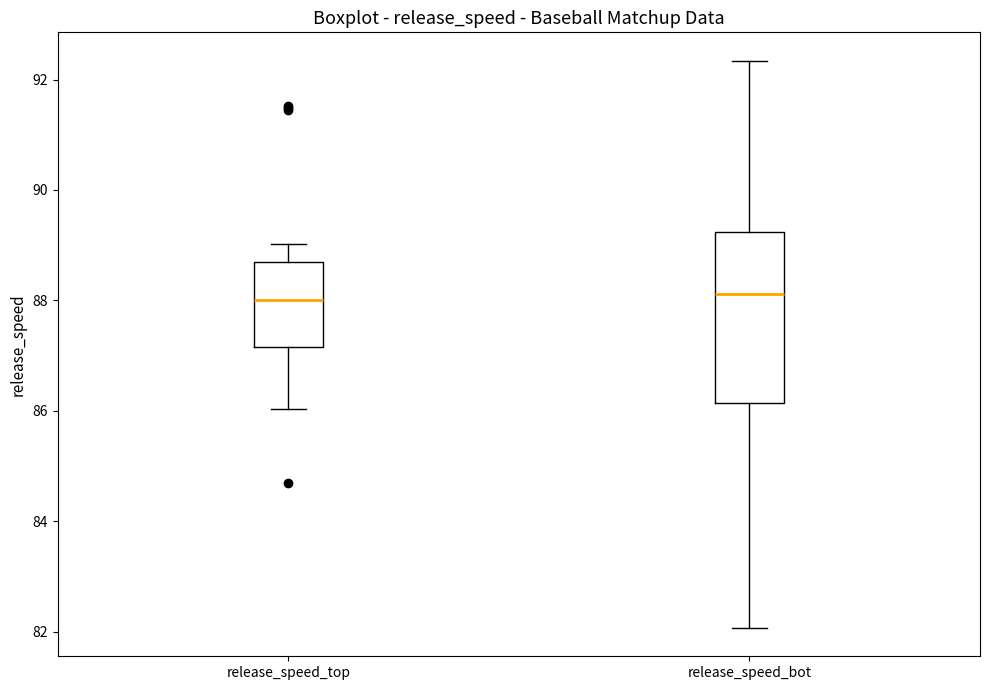

Reading left to right, read every box against the y-axis: the position of its median line, the range the box covers, and the ends of its whiskers. The values are not printed on the chart, so give them approximately, as read against the axis.

release_speed_top: median 88.0, box 87.2 to 88.6, whiskers 86.0 to 89.0
release_speed_bot: median 88.2, box 86.2 to 89.2, whiskers 82.0 to 92.4